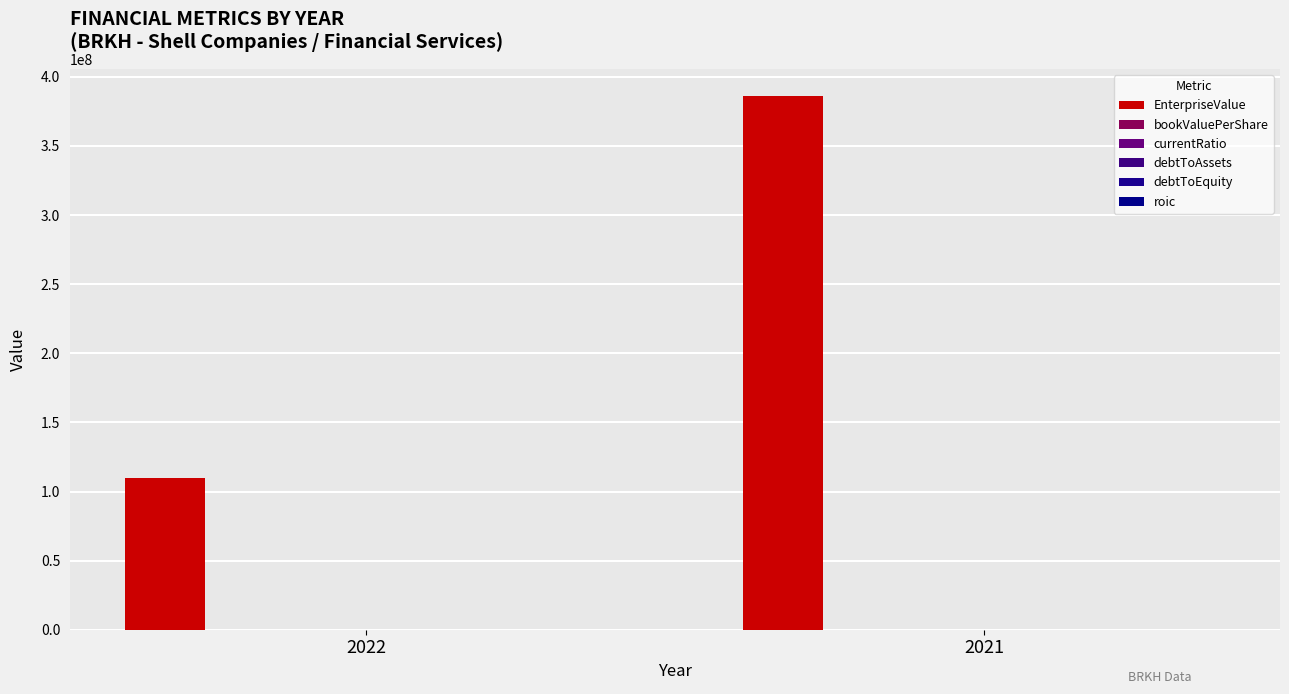

Reading left to right, what are all the values shown in this chart?

EnterpriseValue: 109878488.0	386357851.1
bookValuePerShare: 26.3	7.2
currentRatio: 0.2	2.7
debtToAssets: 0.0	0.0
debtToEquity: 0.0	0.0
roic: -0.0	-0.0